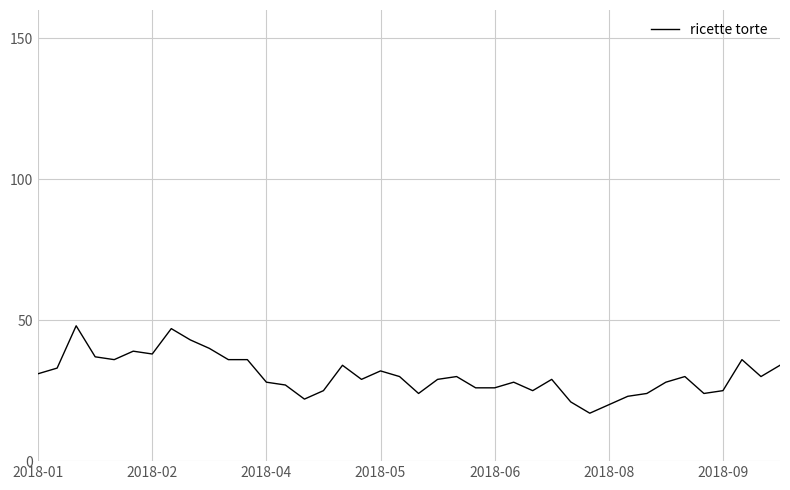

What is the smallest value displayed?

17